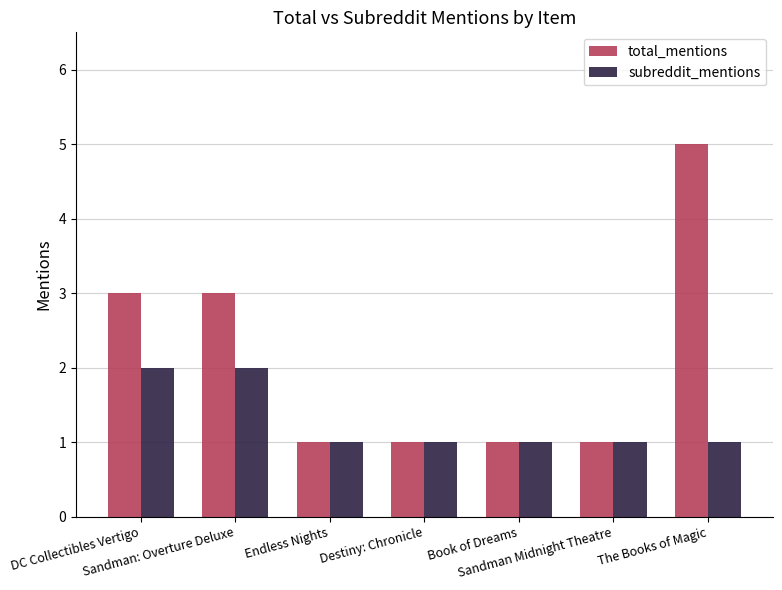

What is the difference between the maximum and minimum values in the subreddit_mentions series?

1